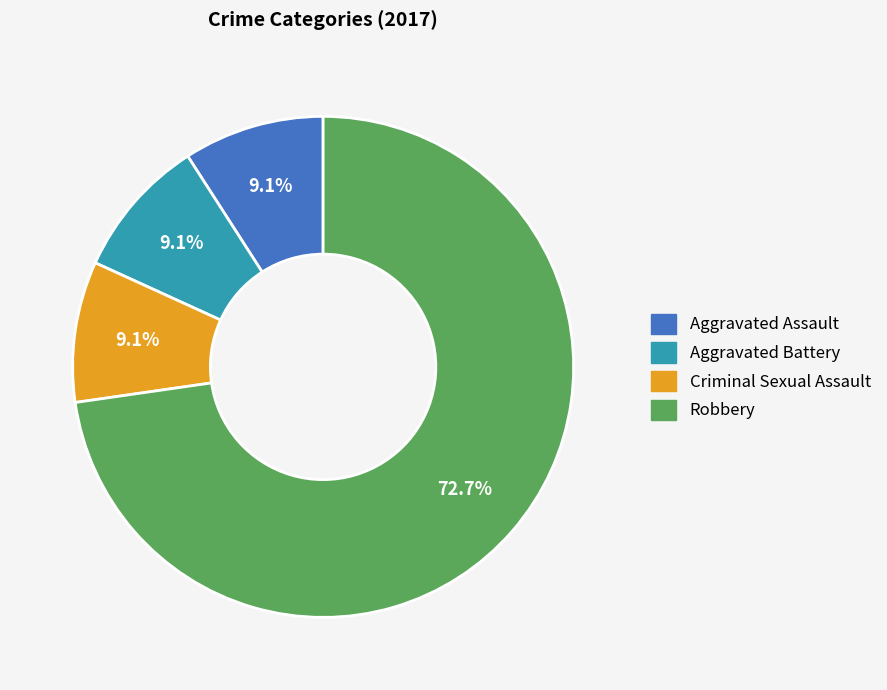

Is there any slice that represents more than half of the pie?

Yes